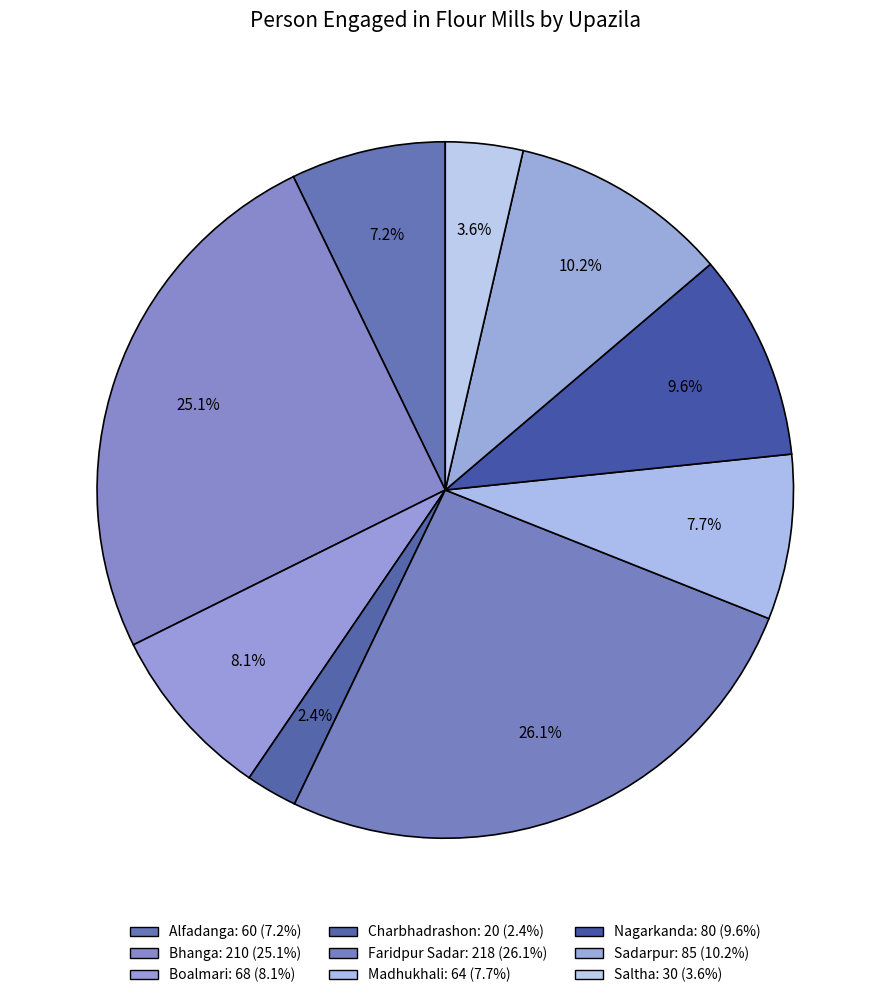

Count the number of slices in the pie.

9